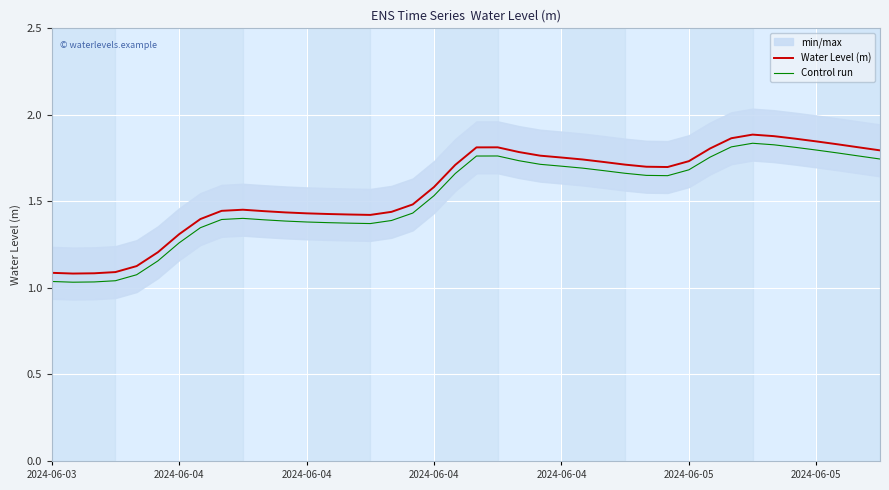

The Water Level (m) series shows 1.8 at 2024-06-05. True or false?

True